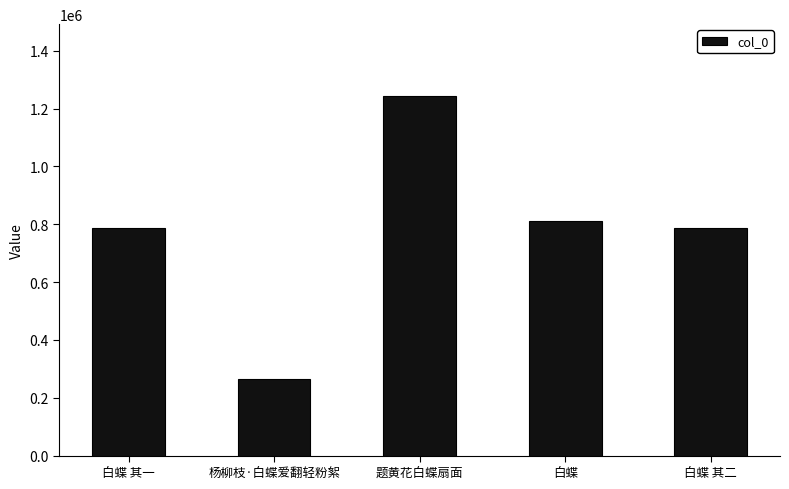

The value at 白蝶 其二 is 1189823. True or false?

False